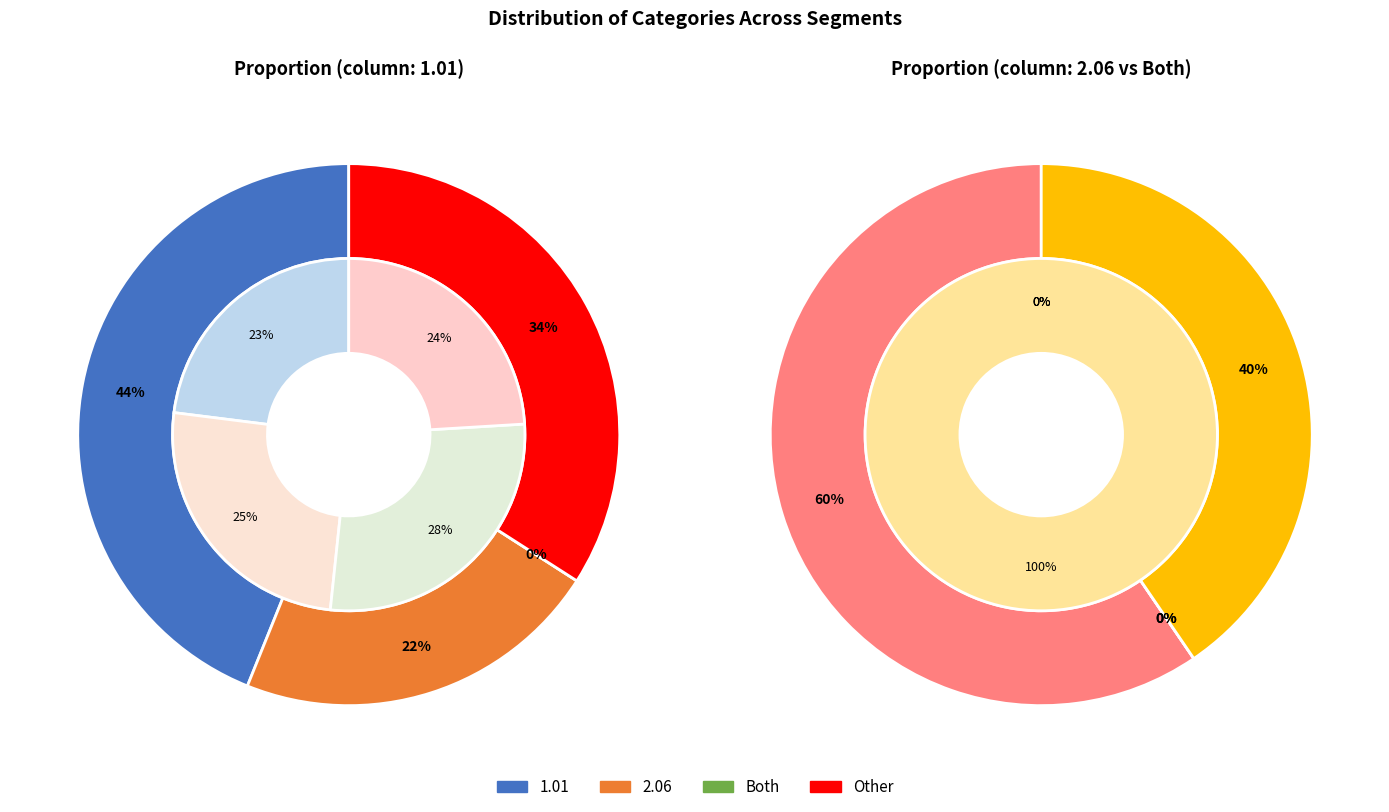

Which has a higher value, Both or Other?

Other